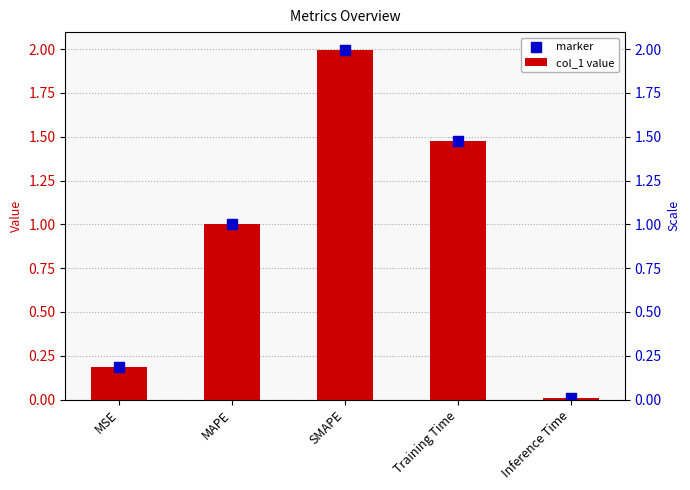

At which category is the sum across all series the highest?

SMAPE